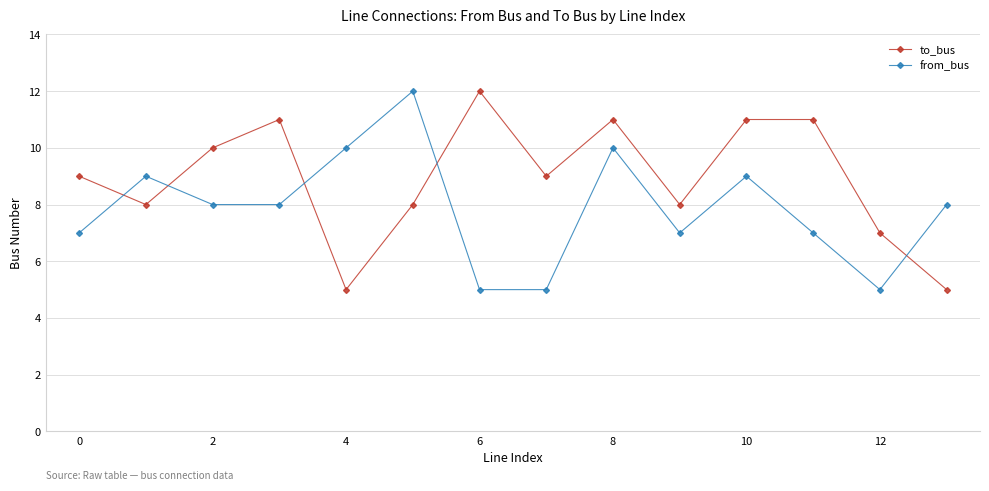

What is the value of the from_bus point at the 4th from the left?

8